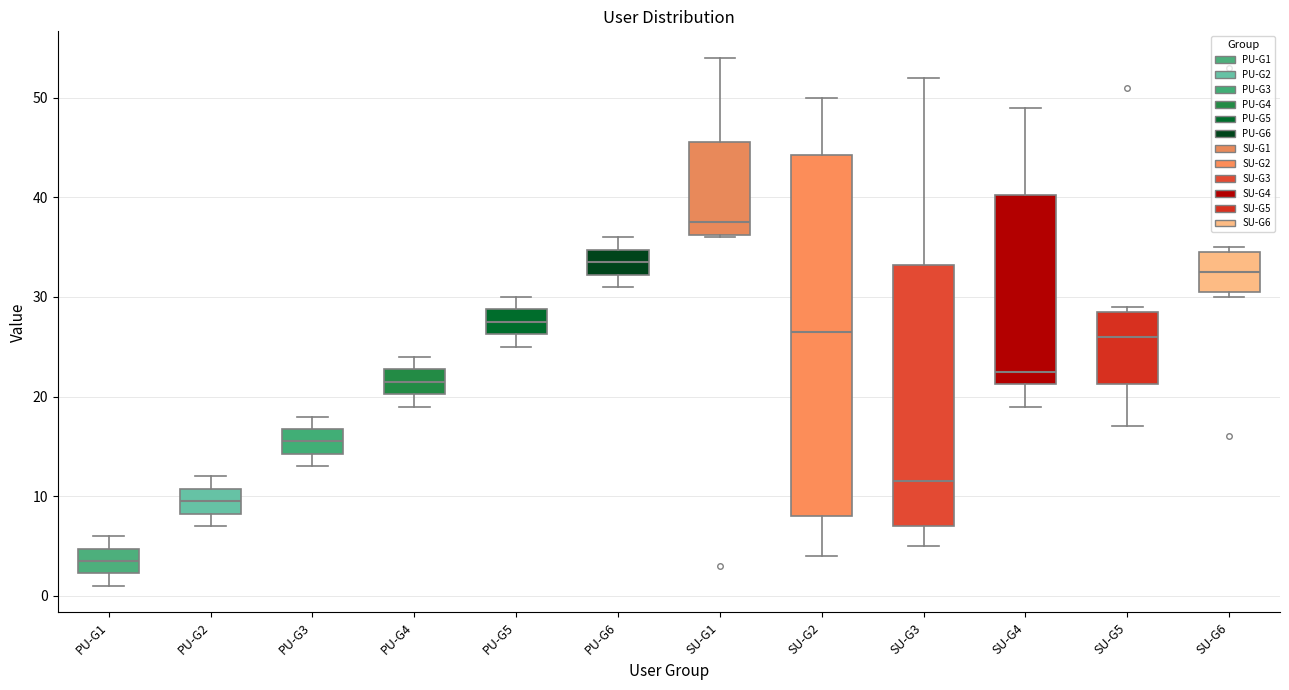

Reading left to right, transcribe this box plot: for each box, give where its median line is, the range the box spans, and where its two whiskers end, as read against the y-axis. The values are not printed on the chart, so give them approximately, as read against the axis.

PU-G1: median 4, box 2 to 5, whiskers 1 to 6
PU-G2: median 10, box 8 to 11, whiskers 7 to 12
PU-G3: median 16, box 14 to 17, whiskers 13 to 18
PU-G4: median 22, box 20 to 23, whiskers 19 to 24
PU-G5: median 28, box 26 to 29, whiskers 25 to 30
PU-G6: median 34, box 32 to 35, whiskers 31 to 36
SU-G1: median 38, box 36 to 46, whiskers 36 to 54
SU-G2: median 27, box 8 to 44, whiskers 4 to 50
SU-G3: median 12, box 7 to 33, whiskers 5 to 52
SU-G4: median 23, box 21 to 40, whiskers 19 to 49
SU-G5: median 26, box 21 to 29, whiskers 17 to 29 (just above the box's upper edge)
SU-G6: median 33, box 31 to 35, whiskers 30 to 35 (just above the box's upper edge)